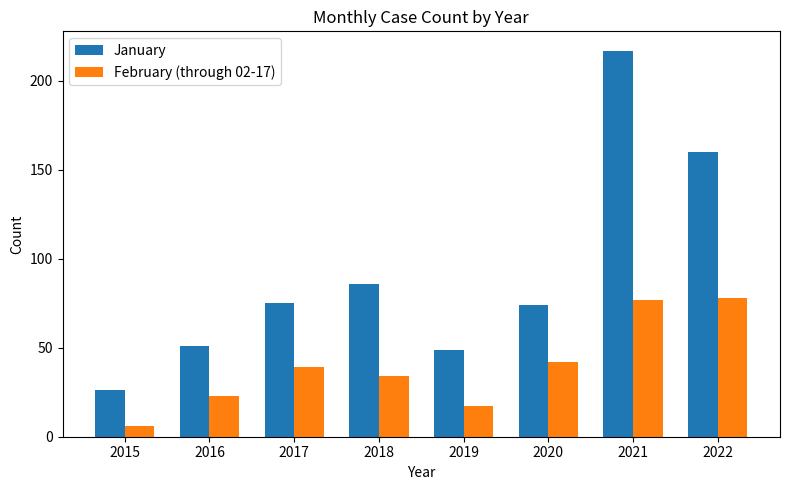

List the series in order of their peak value, lowest first.

February (through 02-17), January